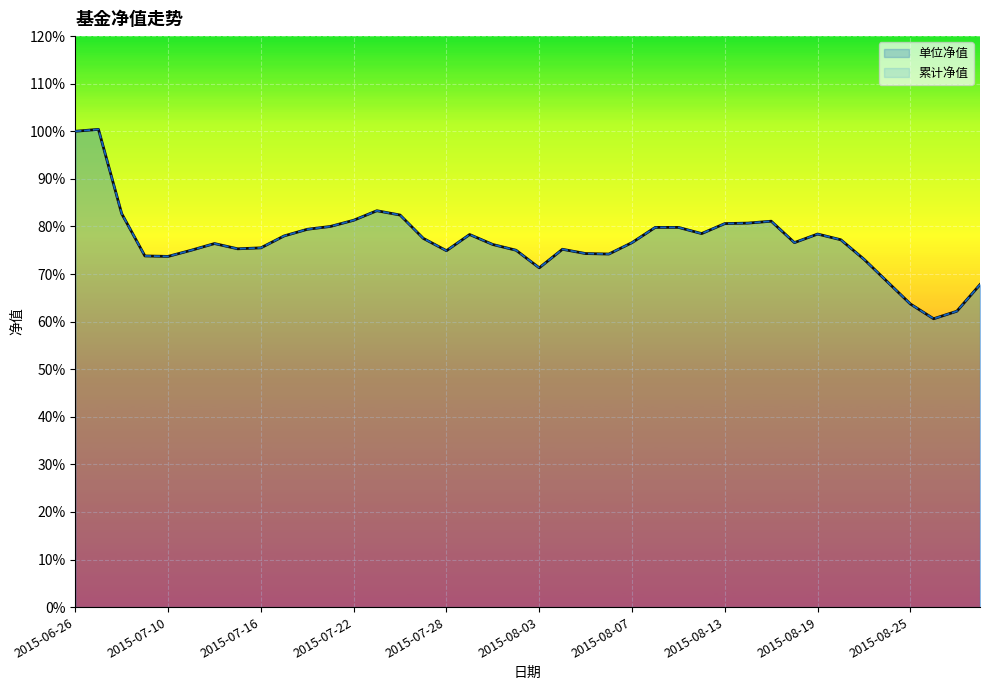

Reading right to left, list all the values displayed in this chart.

单位净值: 0.7	0.6	0.6	0.6	0.7	0.7	0.8	0.8	0.8	0.8	0.8	0.8	0.8	0.8	0.8	0.8	0.7	0.7	0.8	0.7	0.8	0.8	0.8	0.7	0.8	0.8	0.8	0.8	0.8	0.8	0.8	0.8	0.8	0.8	0.8	0.7	0.7	0.8	1.0	1.0
累计净值: 0.7	0.6	0.6	0.6	0.7	0.7	0.8	0.8	0.8	0.8	0.8	0.8	0.8	0.8	0.8	0.8	0.7	0.7	0.8	0.7	0.8	0.8	0.8	0.7	0.8	0.8	0.8	0.8	0.8	0.8	0.8	0.8	0.8	0.8	0.8	0.7	0.7	0.8	1.0	1.0